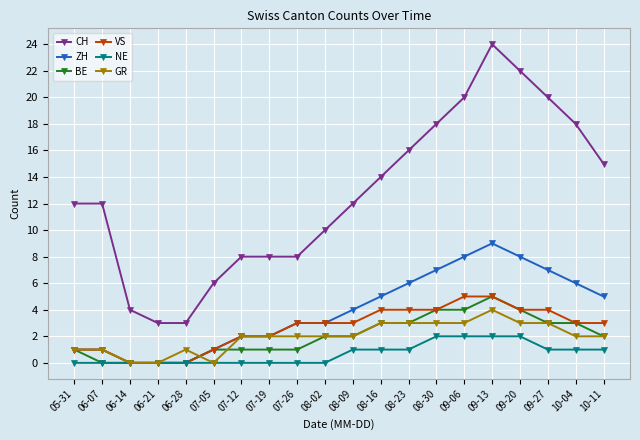

What are all the series names shown in the legend?

CH, ZH, BE, VS, NE, GR